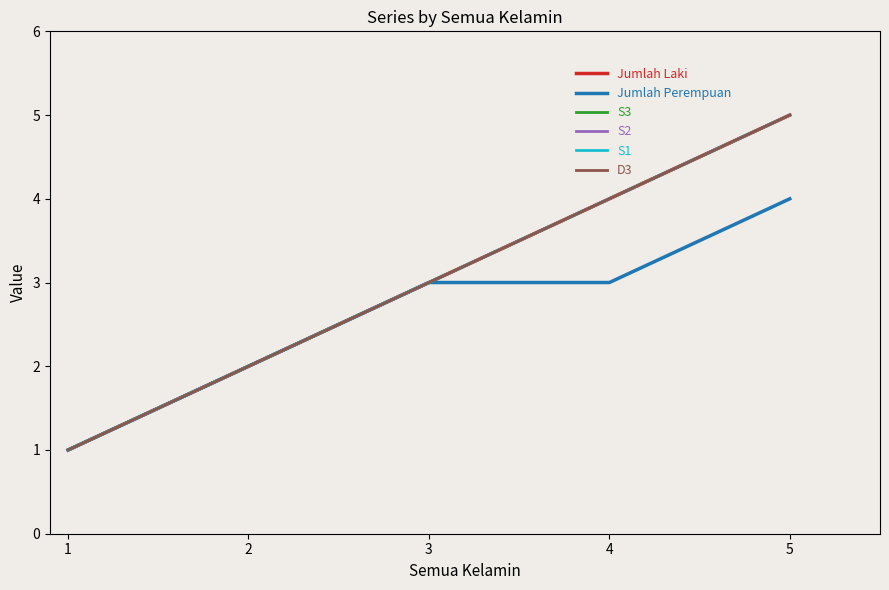

Is this an area chart (filled region under the line)?

No